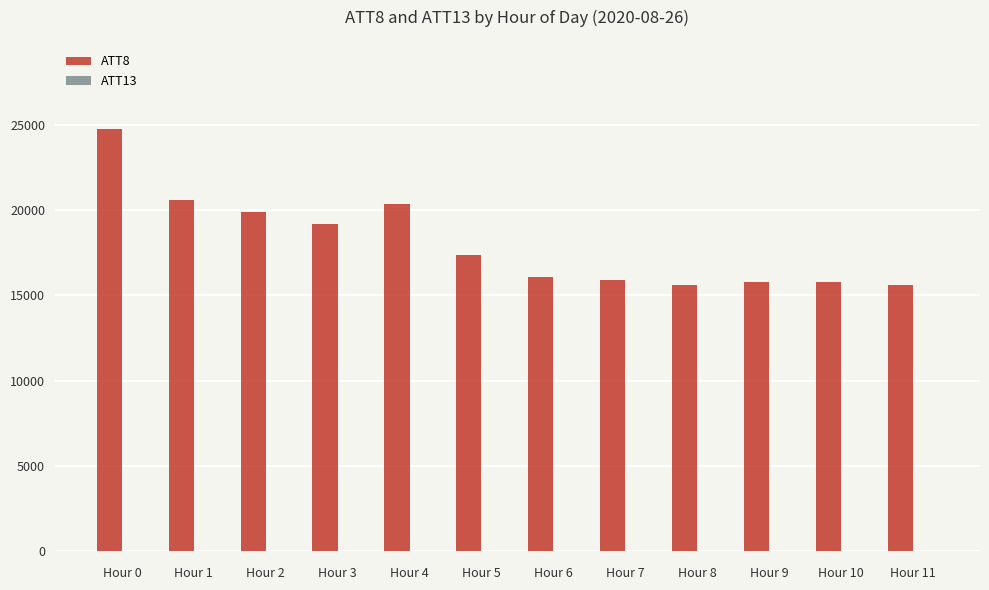

Are the bars grouped side by side (vs. stacked)?

Yes